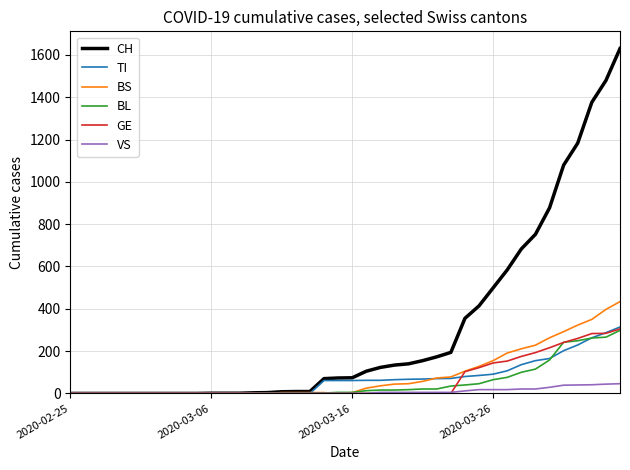

What is the maximum value for GE?

305